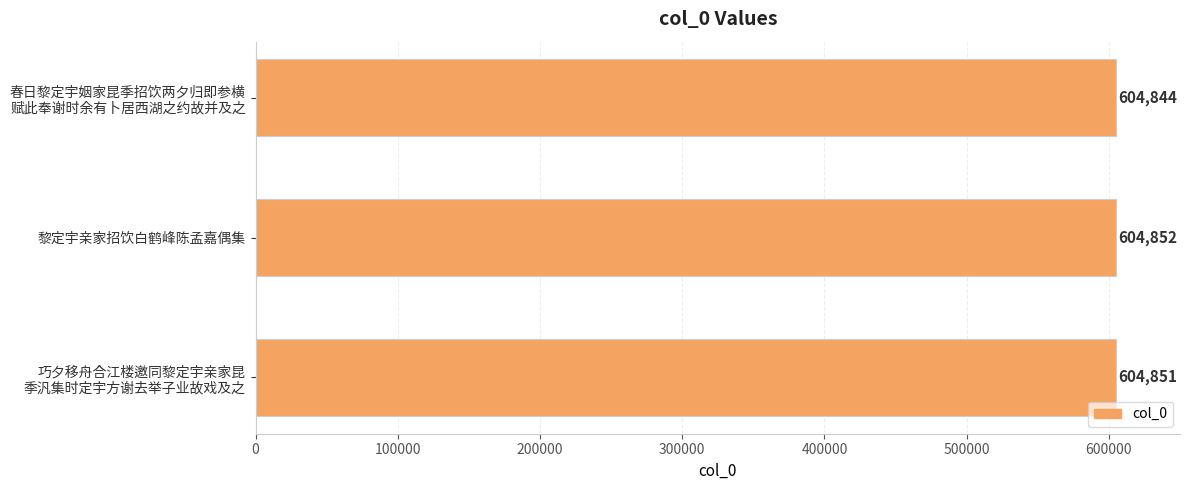

True or false: the data shows 889190 at 黎定宇亲家招饮白鹤峰陈孟嘉偶集.

False